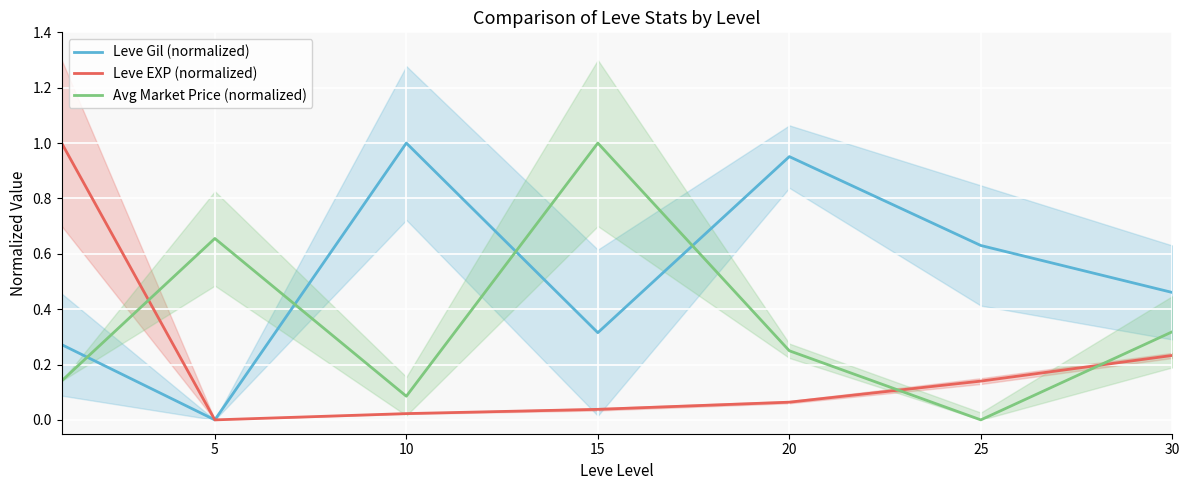

At which label is Leve Gil (normalized) closest to 0?

5